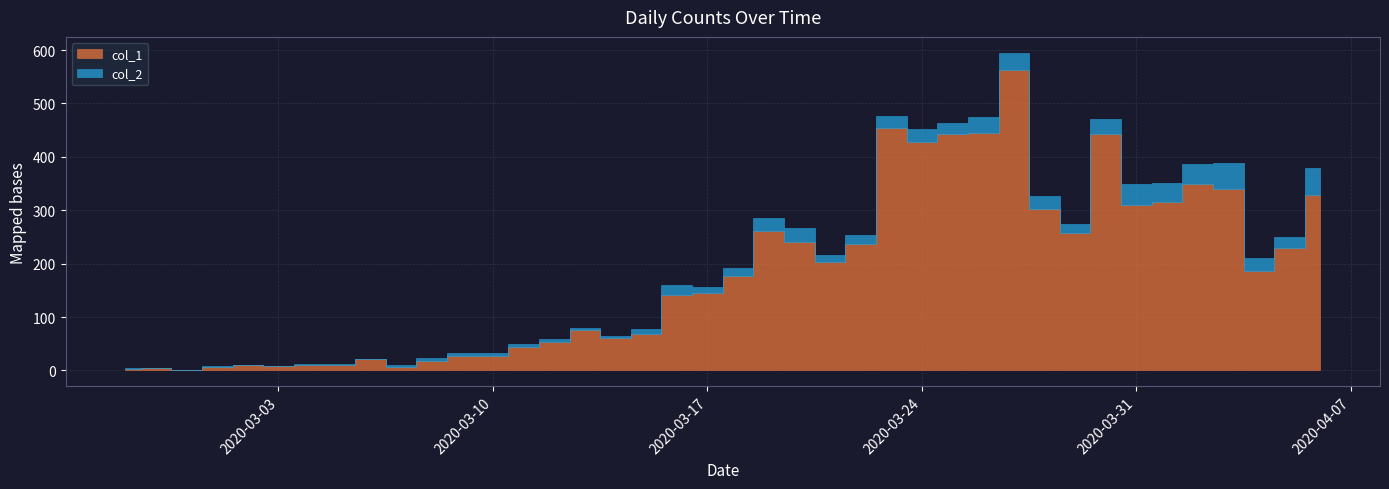

Rank the categories by col_1 value from lowest to highest.

2020-02-29, 2020-02-27, 2020-02-28, 2020-03-01, 2020-03-07, 2020-03-03, 2020-03-02, 2020-03-04, 2020-03-05, 2020-03-08, 2020-03-06, 2020-03-09, 2020-03-10, 2020-03-11, 2020-03-12, 2020-03-14, 2020-03-15, 2020-03-13, 2020-03-16, 2020-03-17, 2020-03-18, 2020-04-04, 2020-03-21, 2020-04-05, 2020-03-22, 2020-03-20, 2020-03-29, 2020-03-19, 2020-03-28, 2020-03-31, 2020-04-01, 2020-04-06, 2020-04-03, 2020-04-02, 2020-03-24, 2020-03-25, 2020-03-30, 2020-03-26, 2020-03-23, 2020-03-27